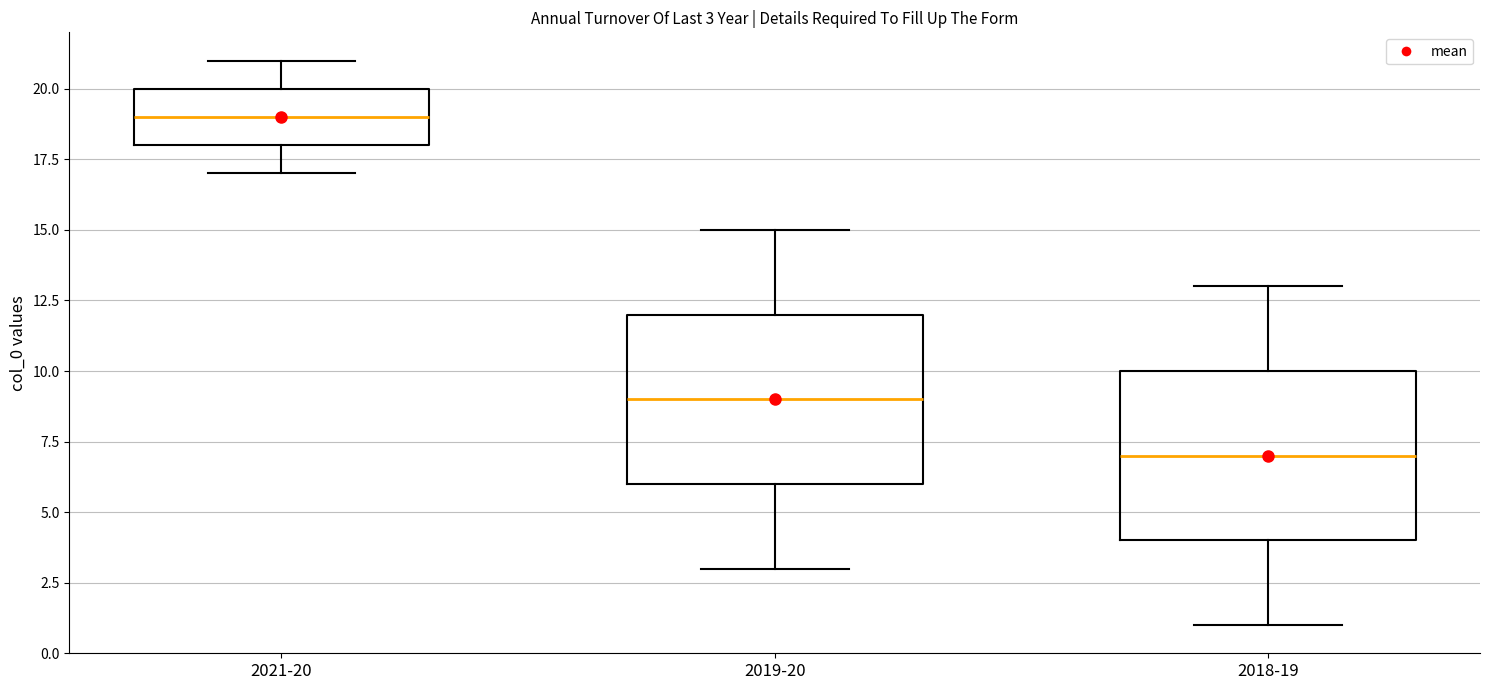

Which box has the highest median line?

2021-20